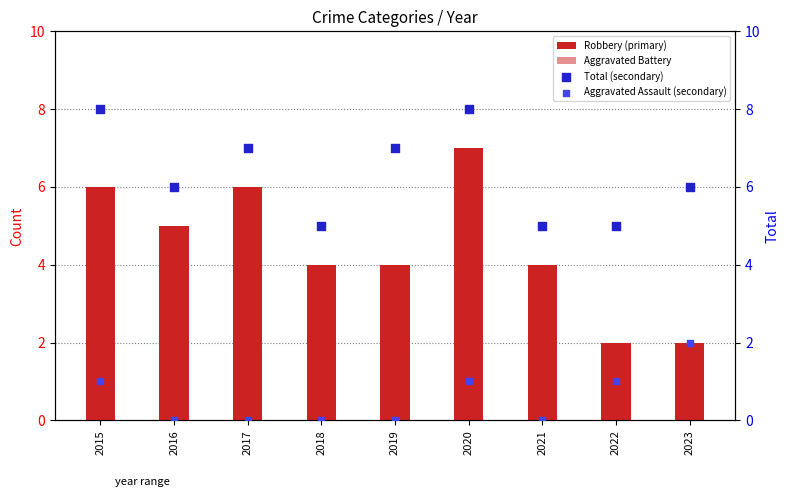

What is the total value across all series at 2015?

16